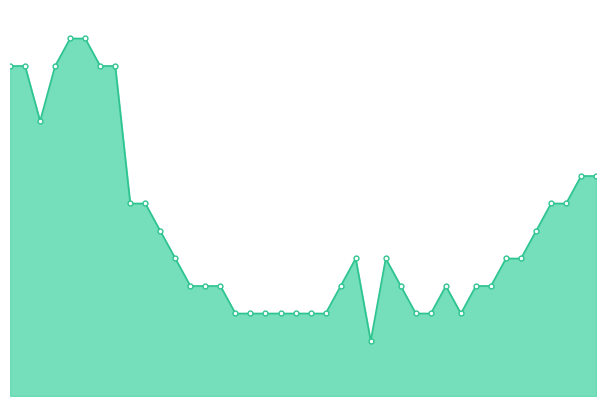

List the labels in order of value, smallest first.

2020-06-24, 2020-06-15, 2020-06-16, 2020-06-17, 2020-06-18, 2020-06-19, 2020-06-20, 2020-06-21, 2020-06-27, 2020-06-28, 2020-06-30, 2020-06-12, 2020-06-13, 2020-06-14, 2020-06-22, 2020-06-26, 2020-06-29, 2020-07-01, 2020-07-02, 2020-06-11, 2020-06-23, 2020-06-25, 2020-07-03, 2020-07-04, 2020-06-10, 2020-07-05, 2020-06-08, 2020-06-09, 2020-07-06, 2020-07-07, 2020-07-08, 2020-07-09, 2020-06-02, 2020-05-31, 2020-06-01, 2020-06-03, 2020-06-06, 2020-06-07, 2020-06-04, 2020-06-05